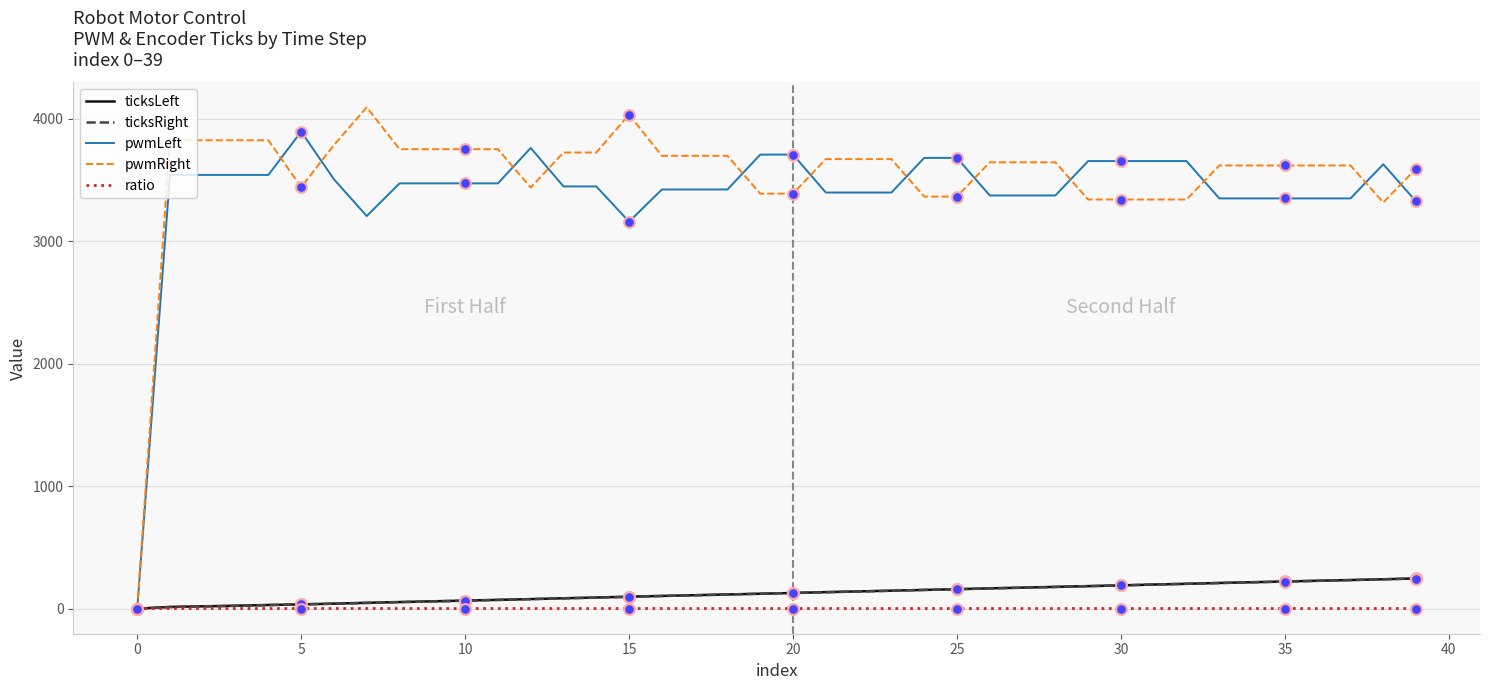

At how many categories does at least one series exceed 1834?

39